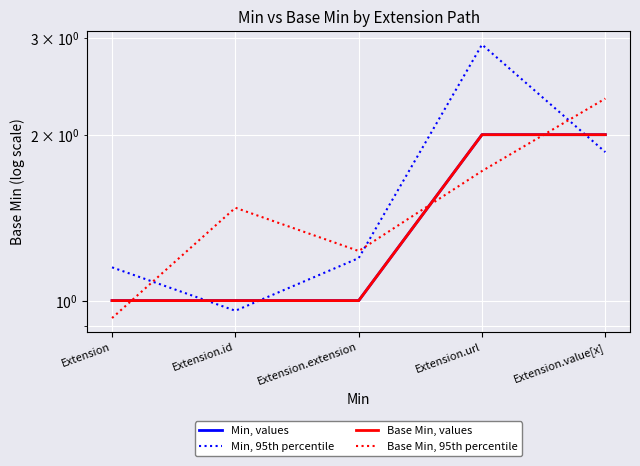

The Min, values series shows 2.0 at Extension.url. True or false?

True